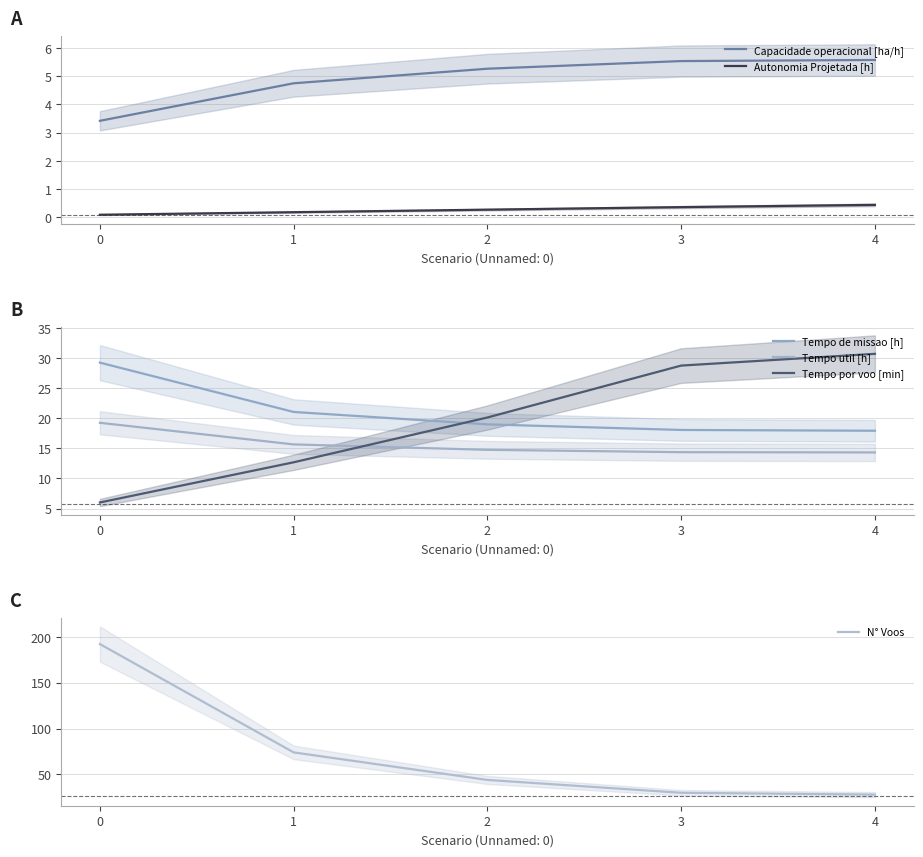

The Capacidade operacional [ha/h] series shows 7.7 at 3. True or false?

False